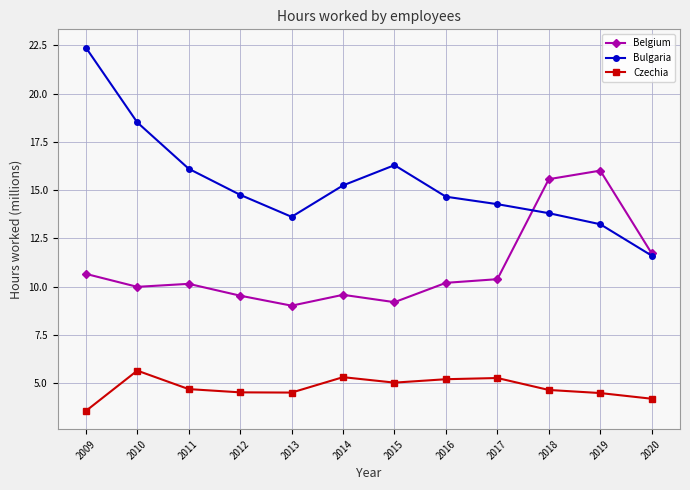

What is the value of the Czechia point at the 10th from the left?

4.7